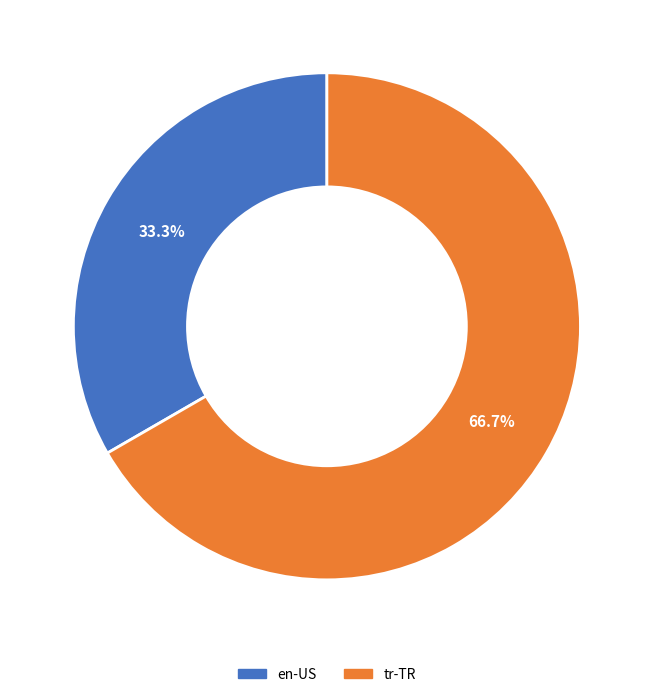

How many segments does this pie chart have?

2